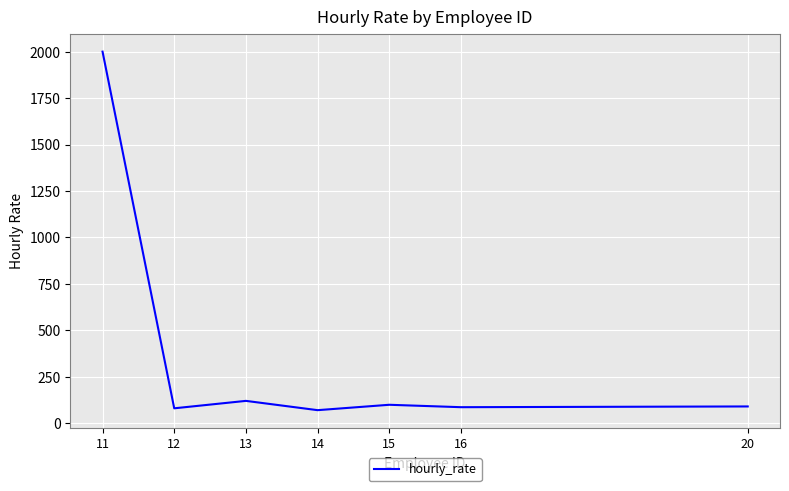

Does the chart display data point markers on the line(s)?

No